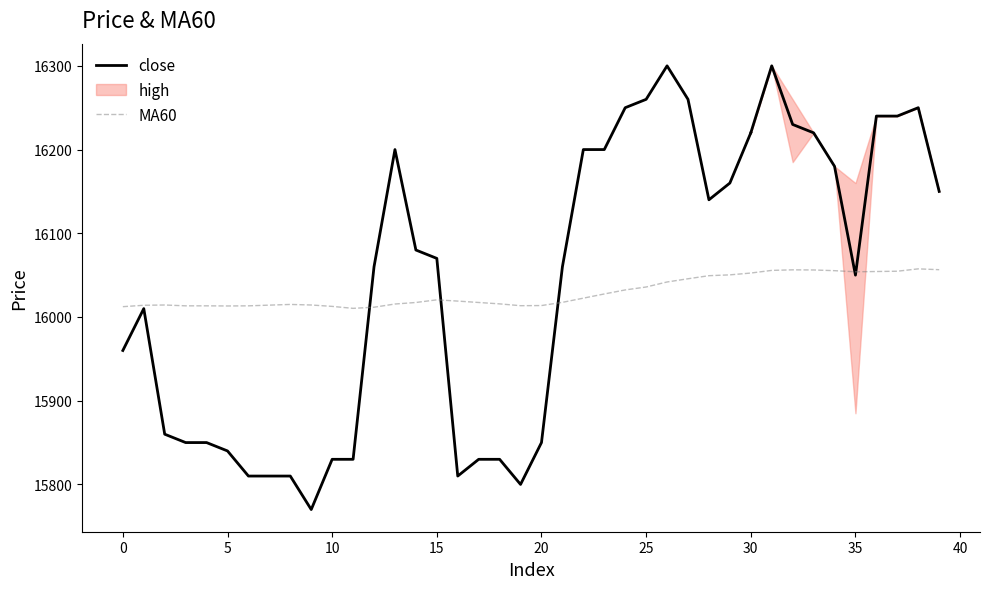

What are all the series names shown in the legend?

close, MA60, high